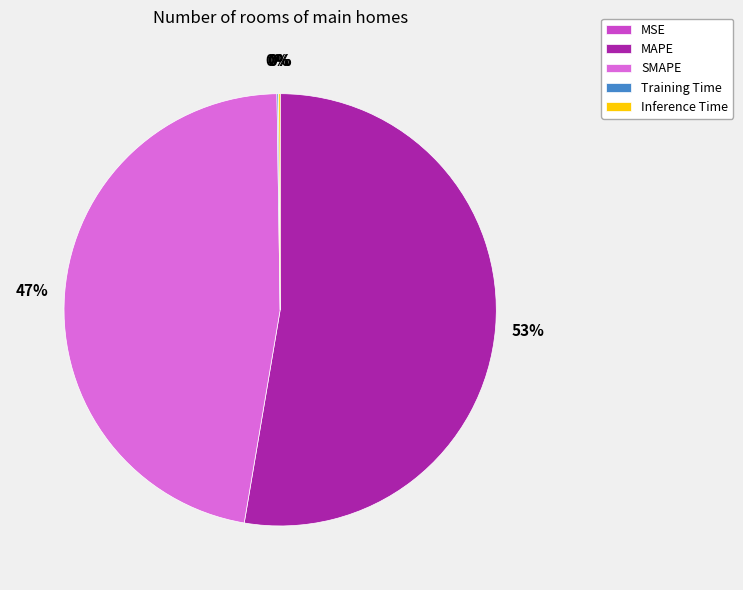

Which slice is the largest?

MAPE